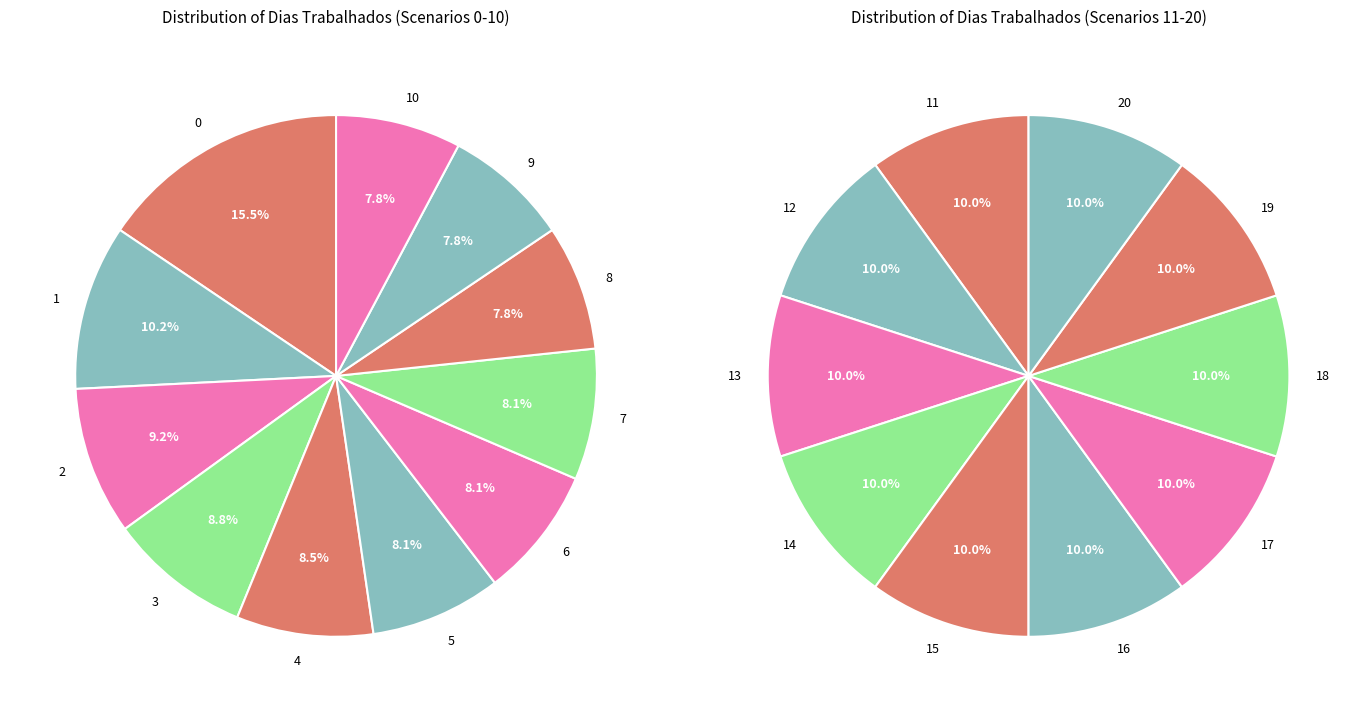

Rank the categories by value from highest to lowest.

0, 1, 2, 3, 4, 5, 6, 7, 8, 9, 10, 11, 12, 13, 14, 15, 16, 17, 18, 19, 20